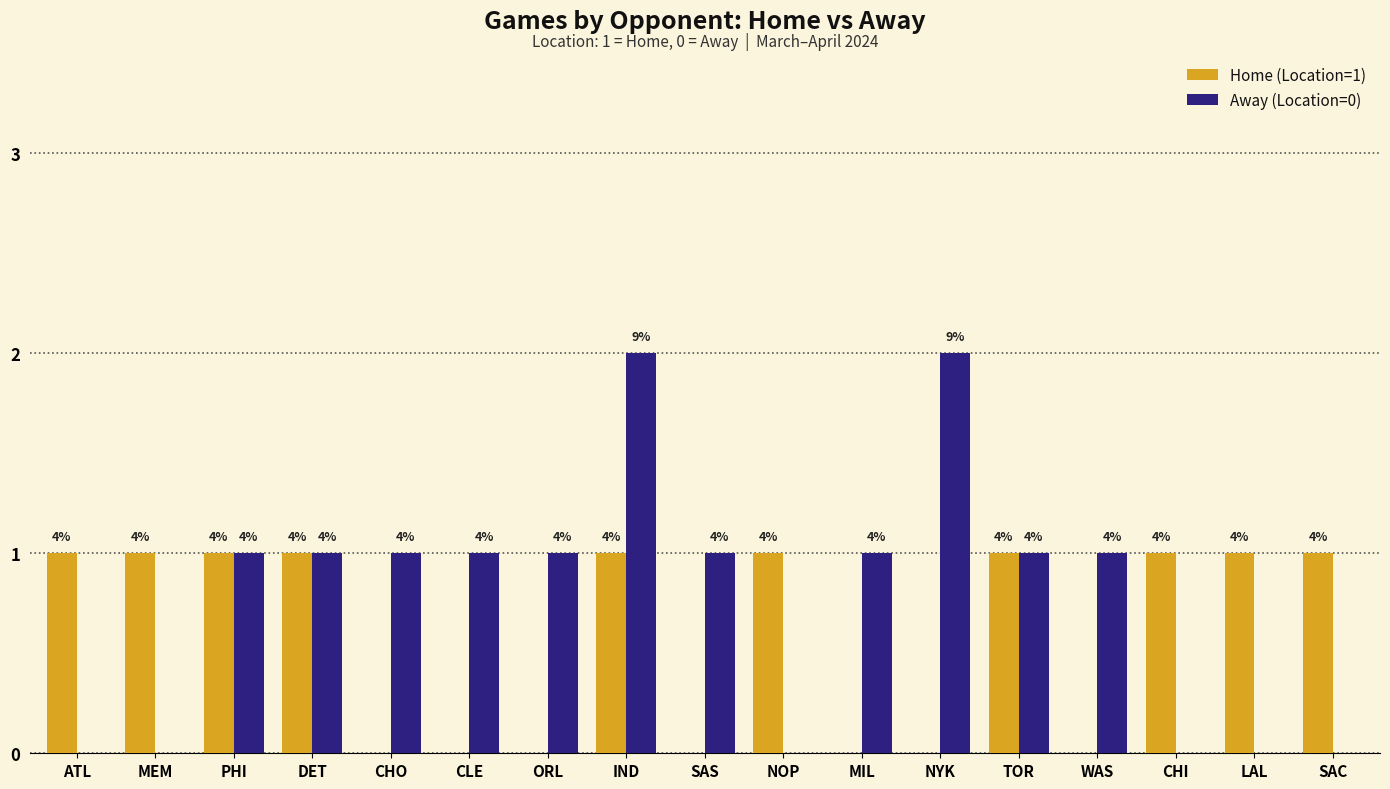

Which series has the largest total across all categories?

Away (Location=0)